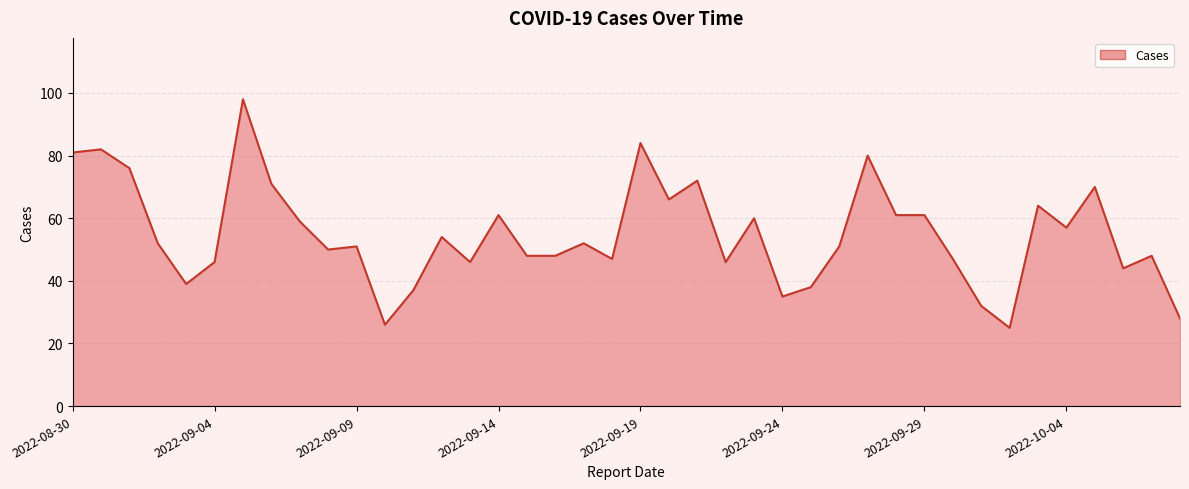

What is the difference between the maximum and minimum values?

73